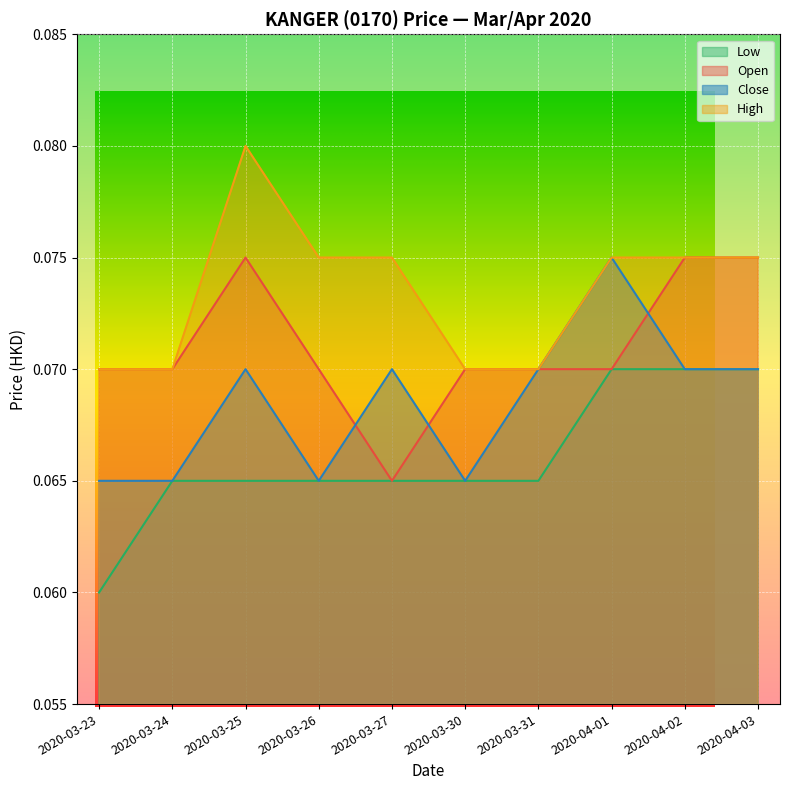

What is the maximum value for low?

0.1